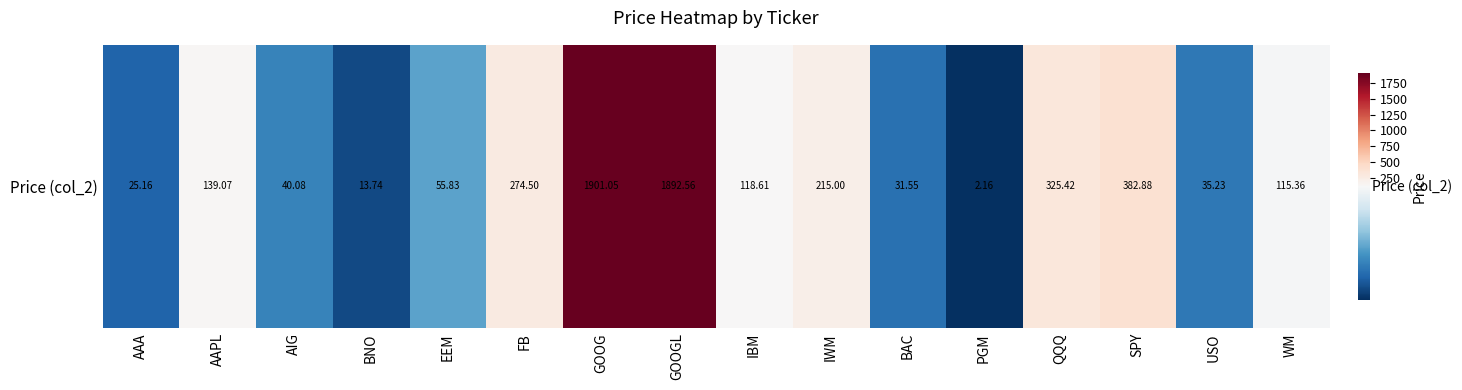

The chart shows a value of 25.7 at EEM. True or false?

False